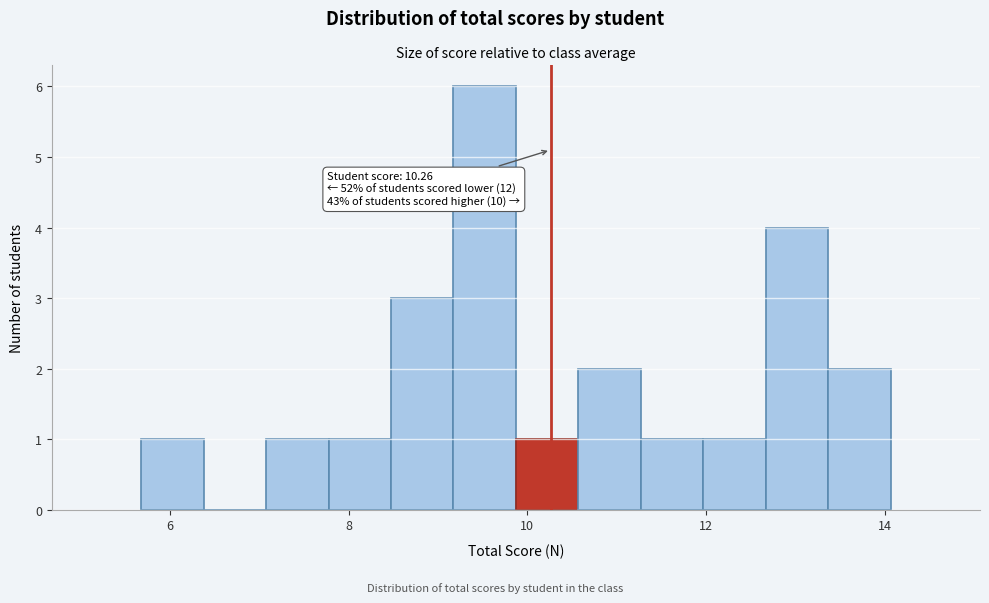

Read against the x-axis, roughly where is the centre of the tallest bar?

9.6